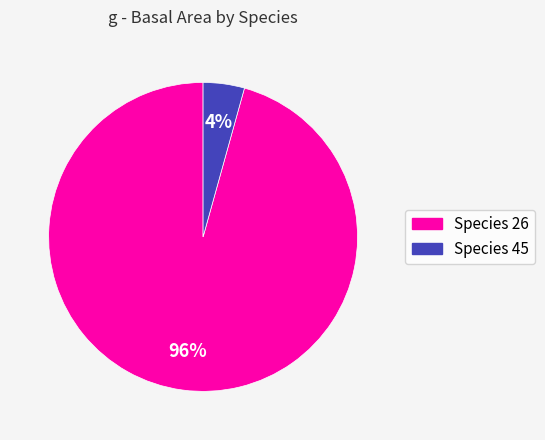

Do Species 45 and Species 26 together represent more than half of the pie?

Yes